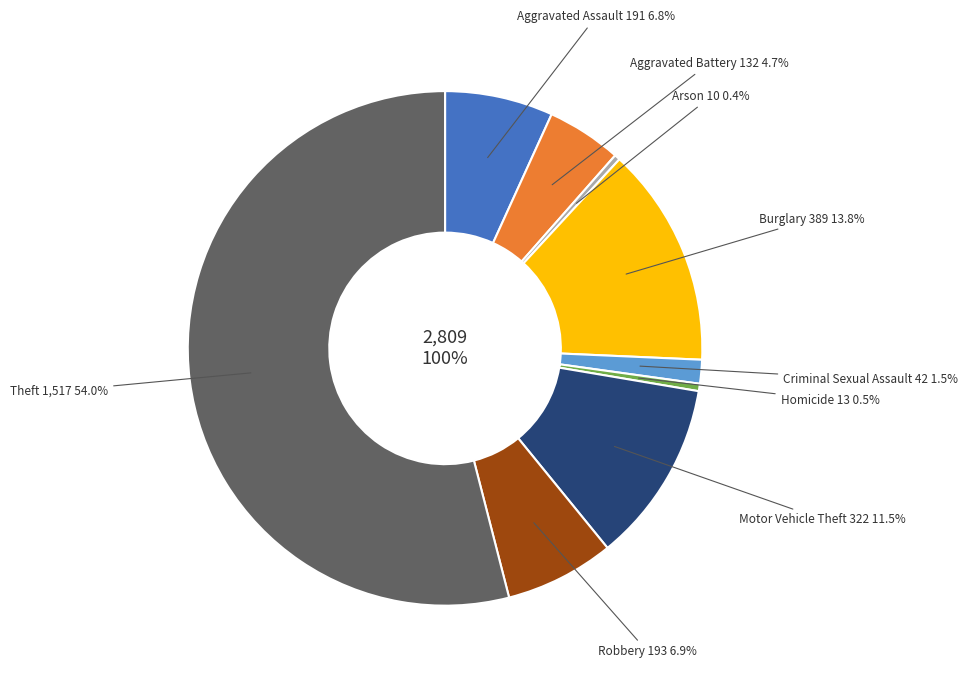

What is the change in value from Criminal Sexual Assault to Robbery?

+151